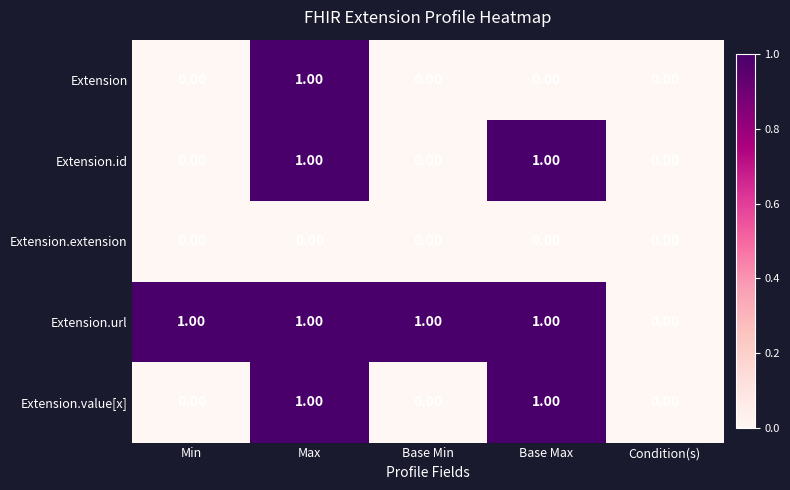

Which series has the largest total across all categories?

Extension.url